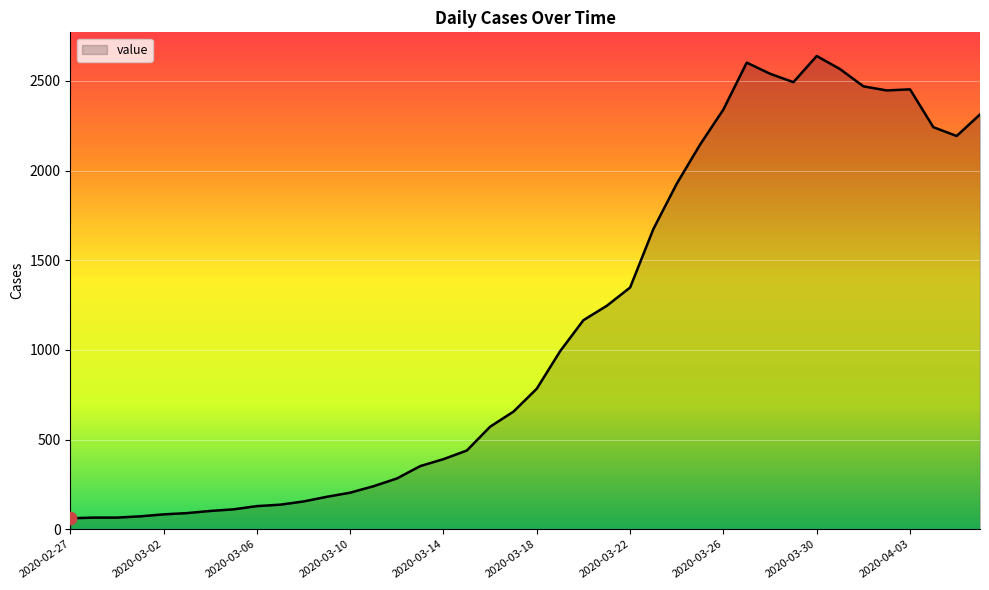

What is the smallest value displayed?

61